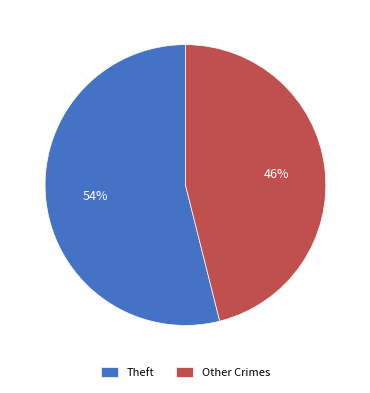

What is the majority slice?

Theft